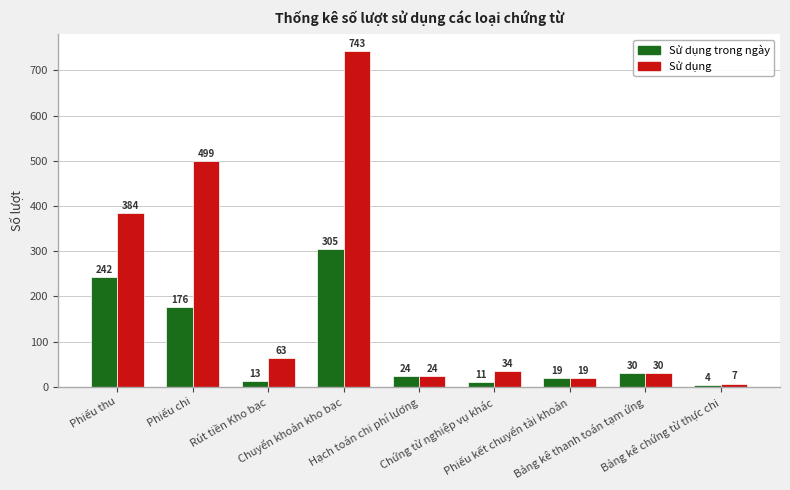

Reading left to right, extract all data points from this chart.

Sử dụng trong ngày: 242	176	13	305	24	11	19	30	4
Sử dụng: 384	499	63	743	24	34	19	30	7